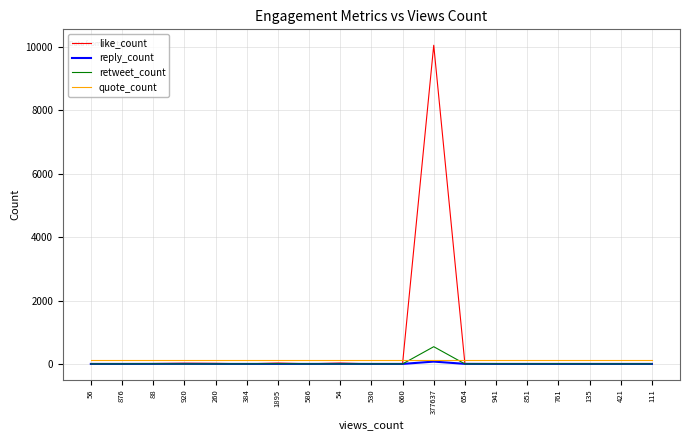

Which series has the largest range (max minus min)?

like_count